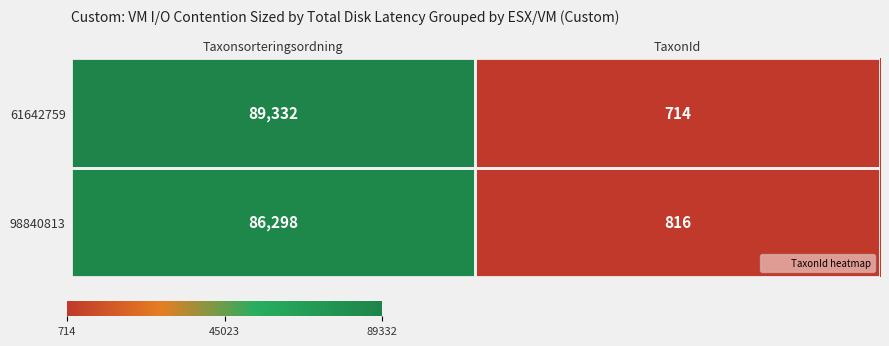

The 98840813 series shows 499 at TaxonId. True or false?

False